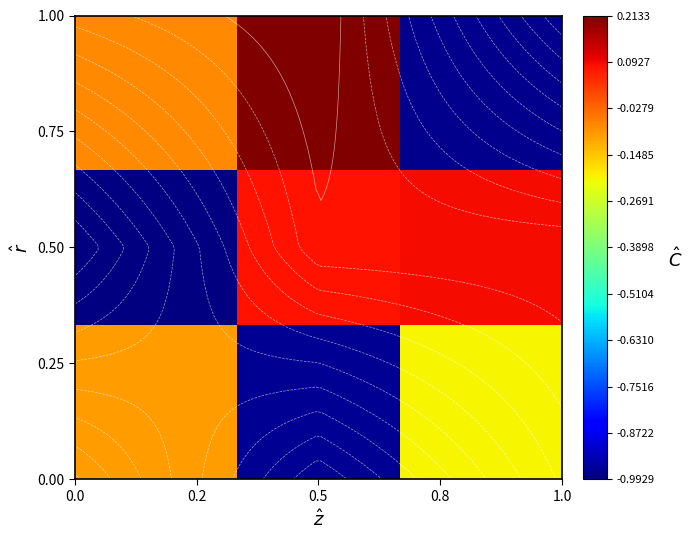

How many categories are shown in the chart?

3